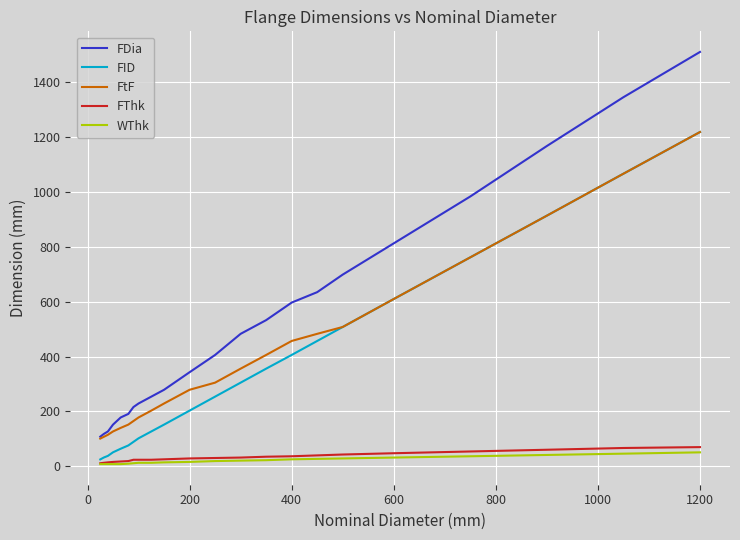

True or false: FDia and FID cross at least once.

False